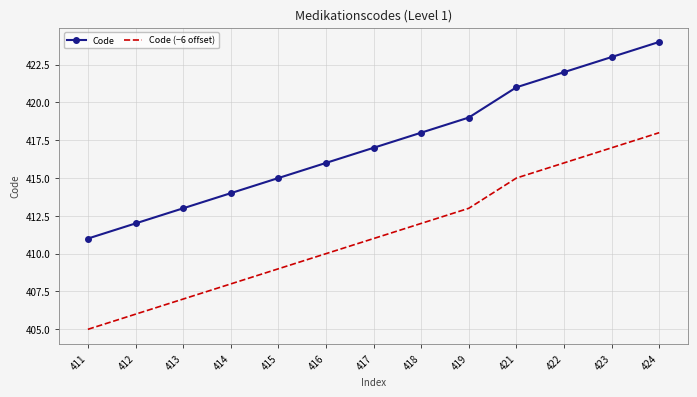

What is the lowest value of the Code series?

411